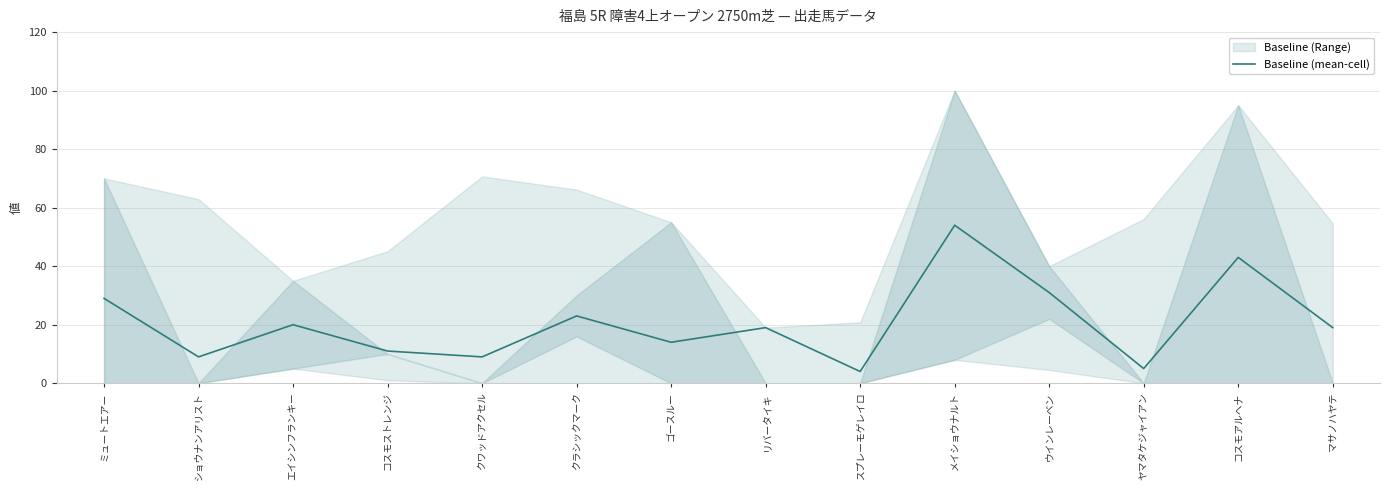

At which label does the data first exceed 19?

ミュートエアー